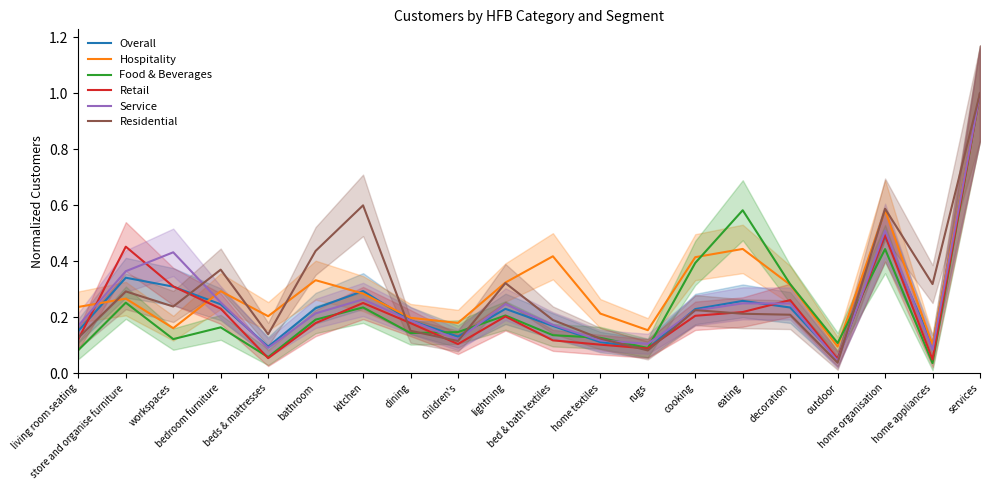

Rank the series by their maximum value, from highest to lowest.

Overall, Hospitality, Food & Beverages, Retail, Service, Residential